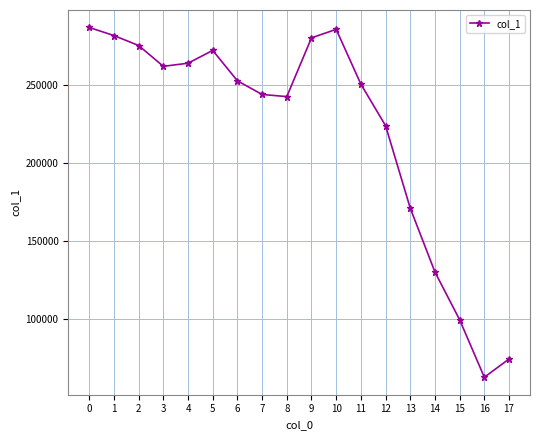

What is the difference between the values at 6 and 0?

34212